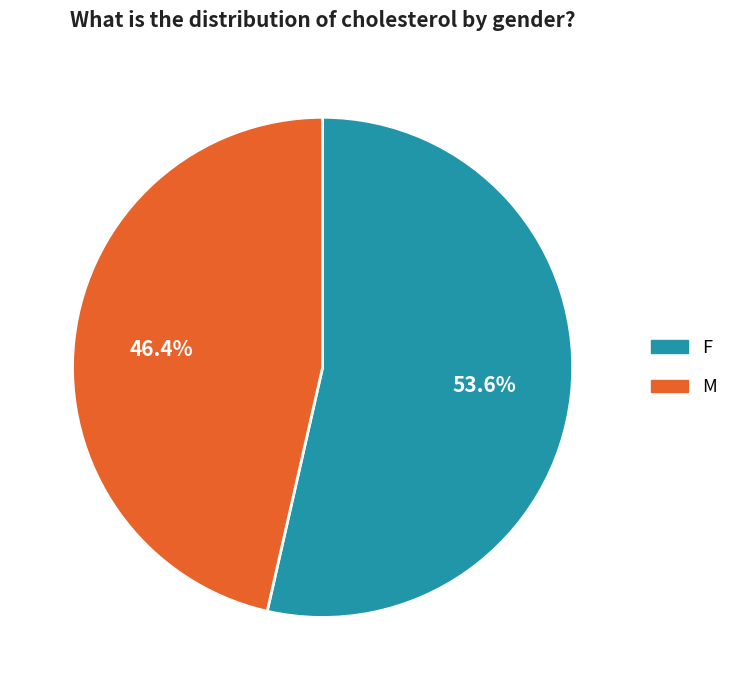

Approximately how many times larger is the value at F compared to M?

1.2